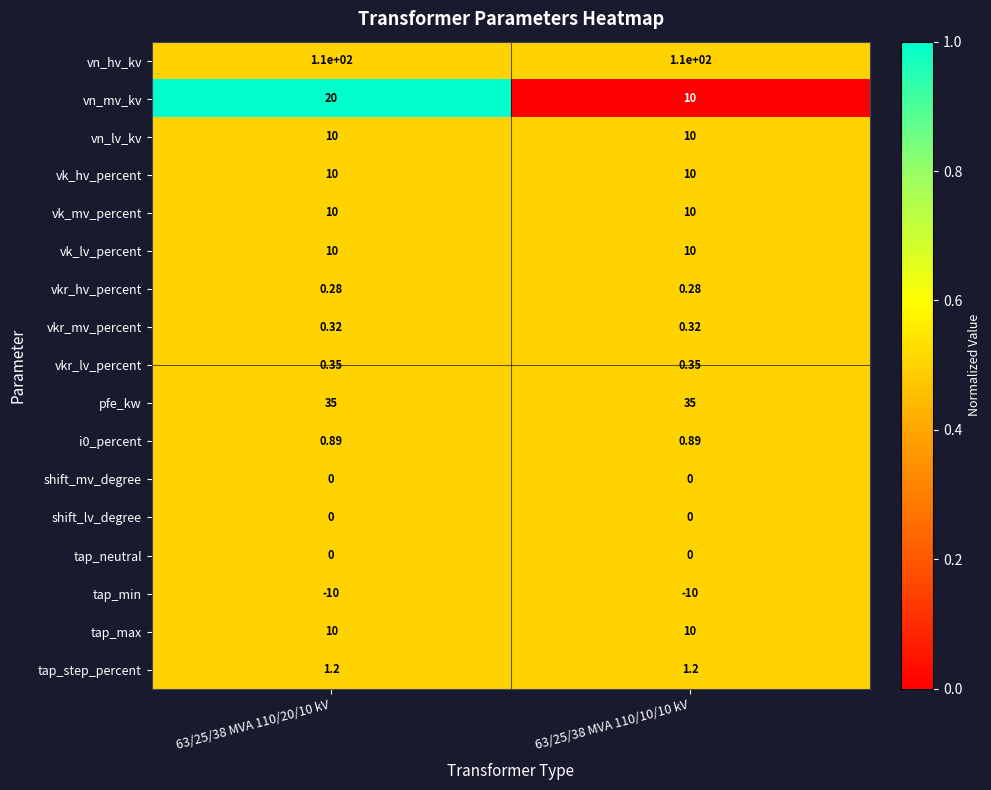

Which series has the largest range (max minus min)?

vn_mv_kv